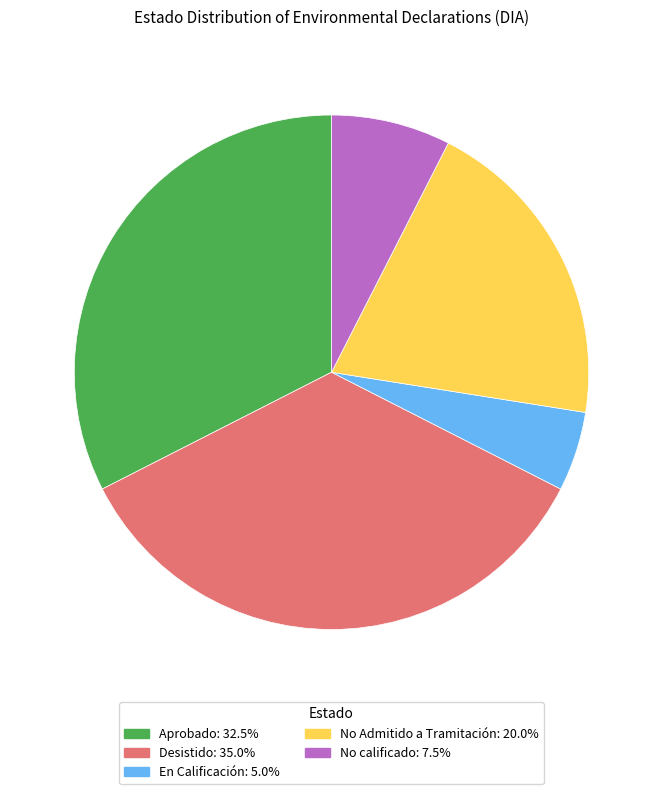

How many segments does this pie chart have?

5